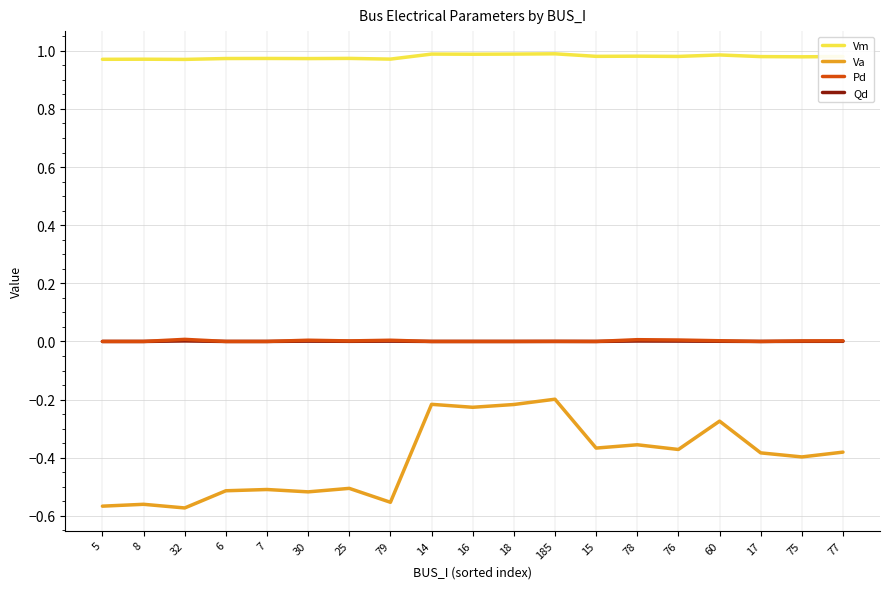

True or false: Pd and Vm intersect in this chart.

False